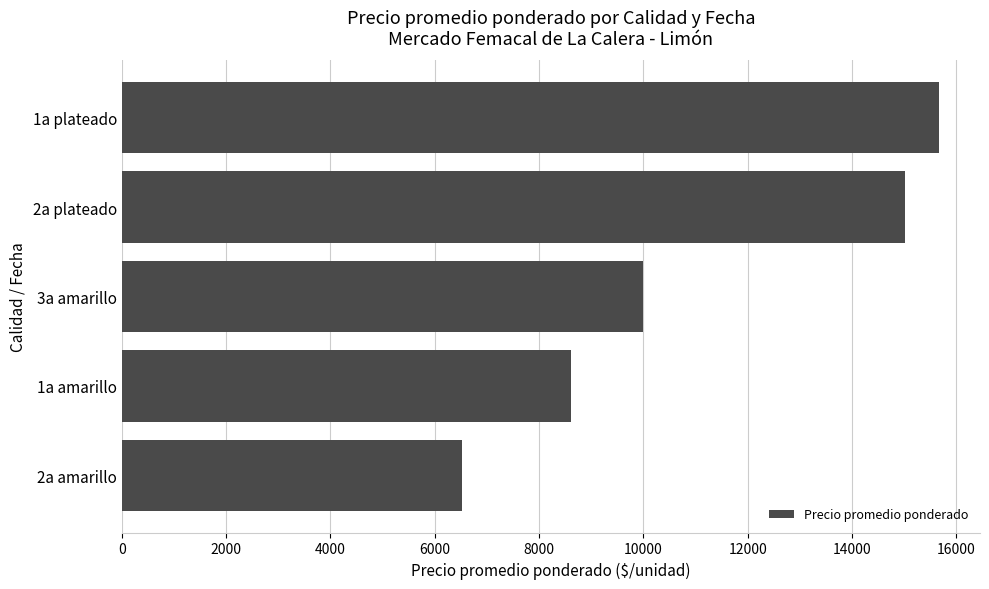

Which has a higher value, 1a plateado or 2a plateado?

1a plateado